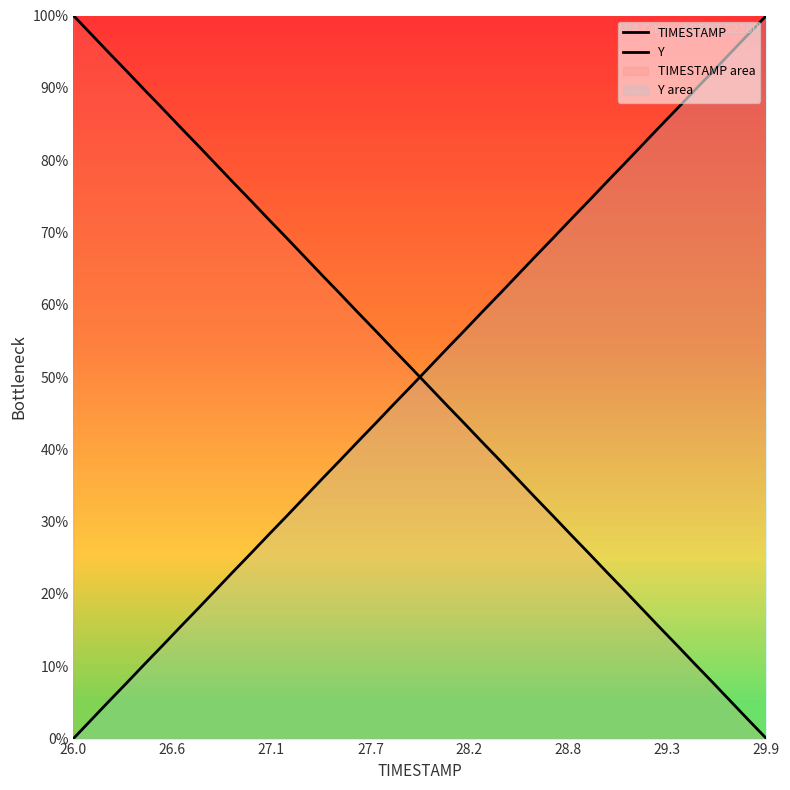

What is the value of the Y point at the 24th from the left?

59.0